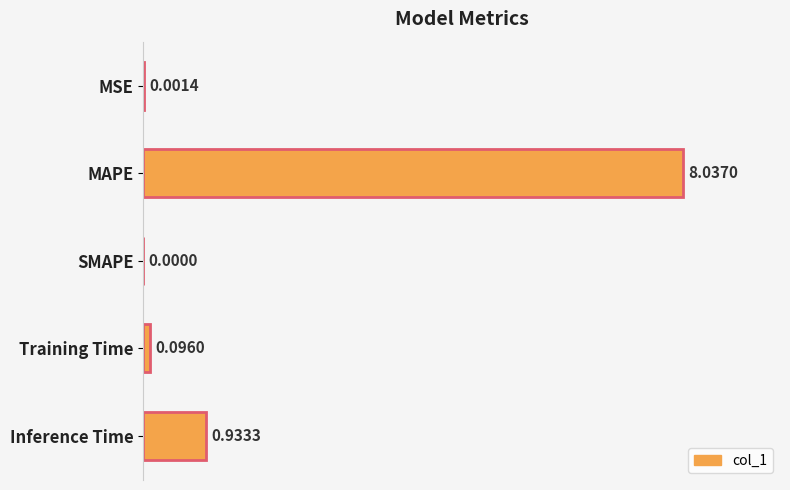

What is the change in value from SMAPE to Inference Time?

+0.9